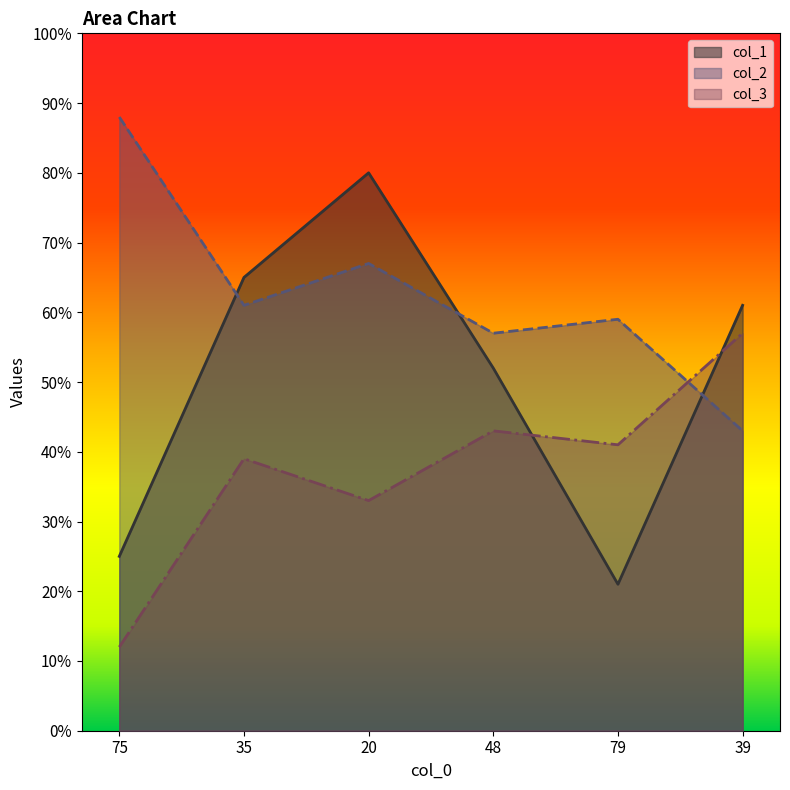

Reading left to right, list all the values displayed in this chart.

col_1: 75=25	35=65	20=80	48=52	79=21	39=61
col_2: 75=88	35=61	20=67	48=57	79=59	39=43
col_3: 75=12	35=39	20=33	48=43	79=41	39=57